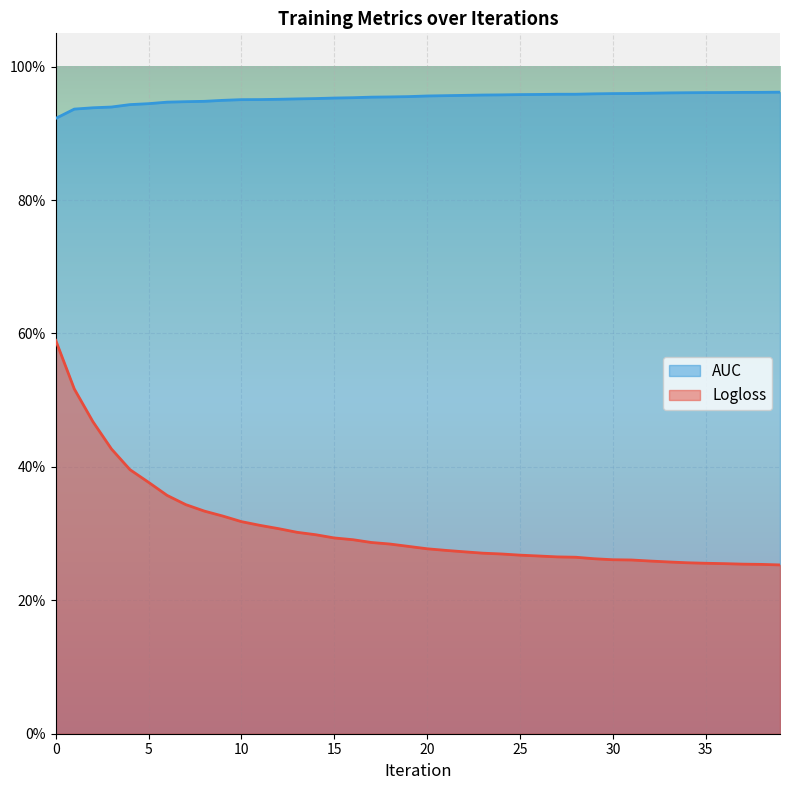

True or false: AUC has a value of 0.9 at 1.

True